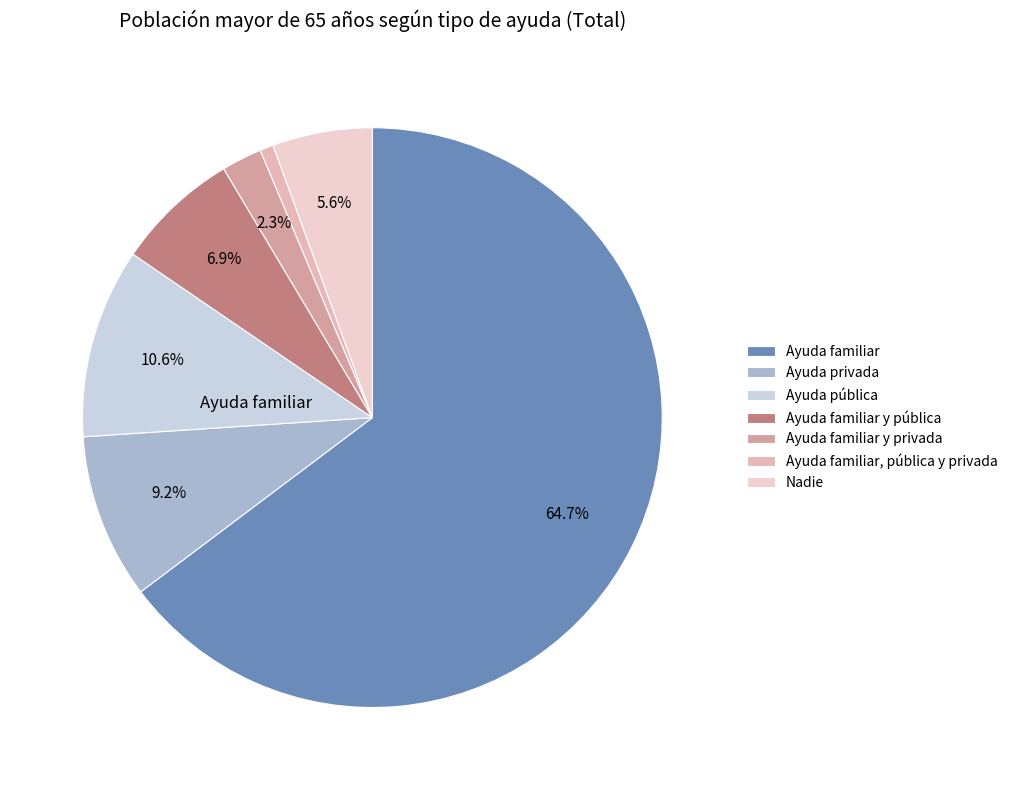

To the nearest percent, what is the combined percentage of Ayuda familiar, pública y privada and Ayuda privada?

10%